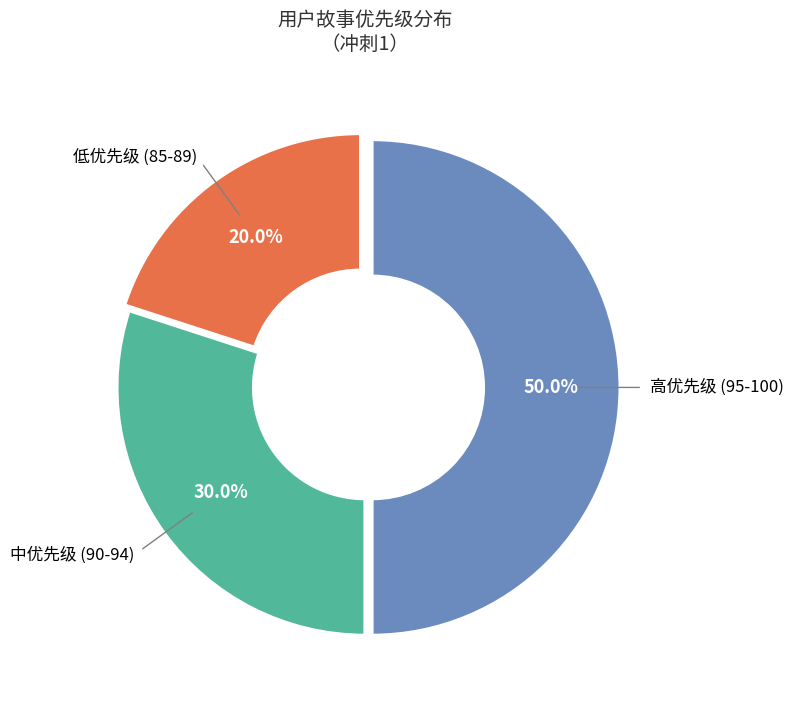

Do 高优先级 (95-100) and 中优先级 (90-94) together represent more than half of the pie?

Yes